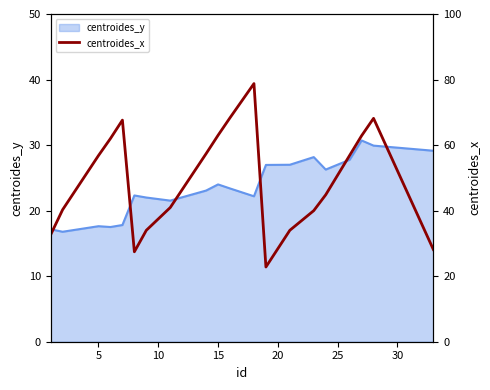

Is it true that centroides_y equals 17.6 at 5?

True